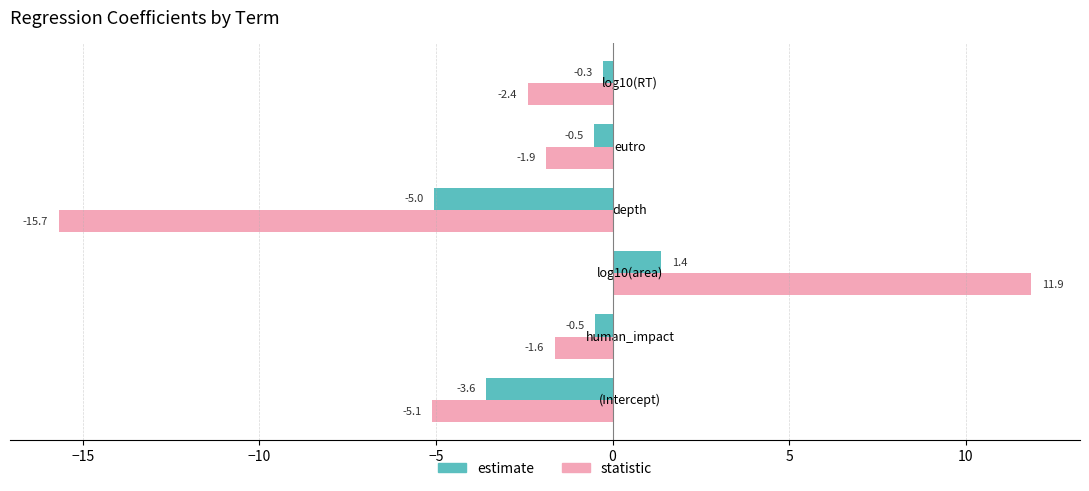

Which series has the largest range (max minus min)?

statistic